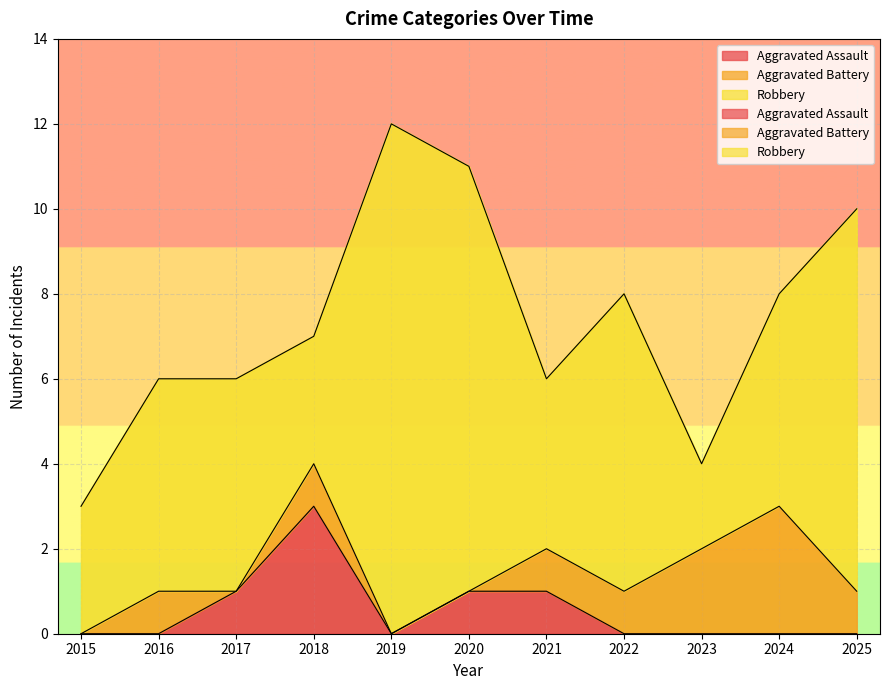

What is the maximum value for Aggravated Battery?

3